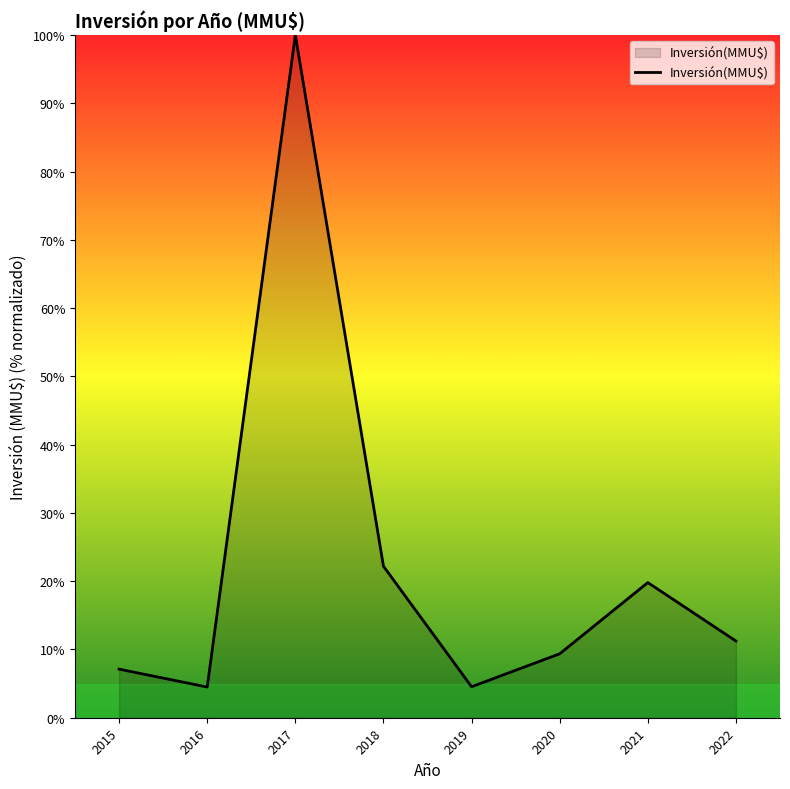

How many lines are shown in the chart?

1